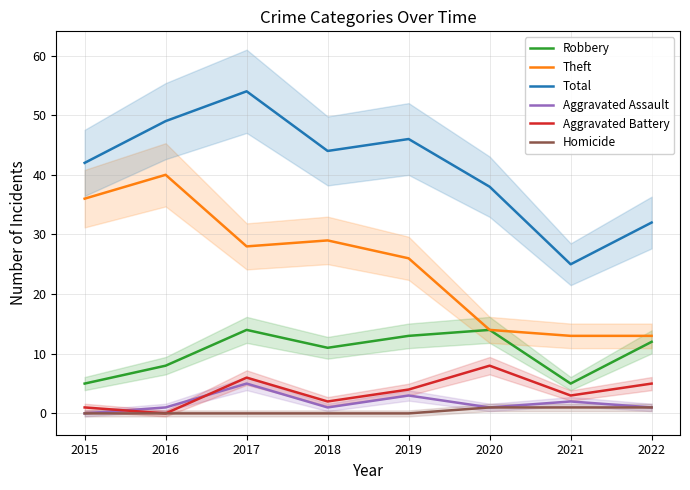

What is the sum of all Aggravated Battery values?

29